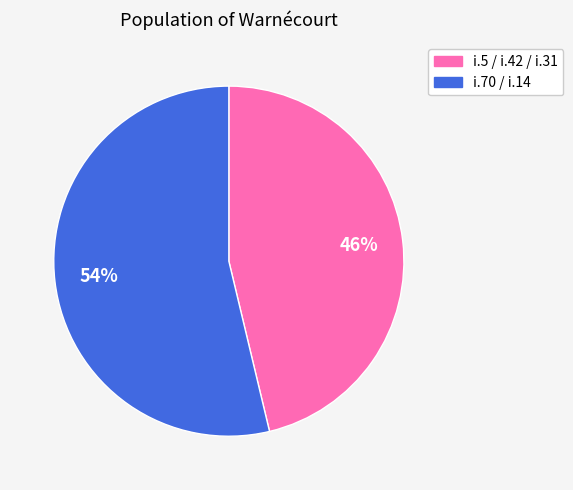

What percentage is the i.70 / i.14 slice, to the nearest percent?

54%